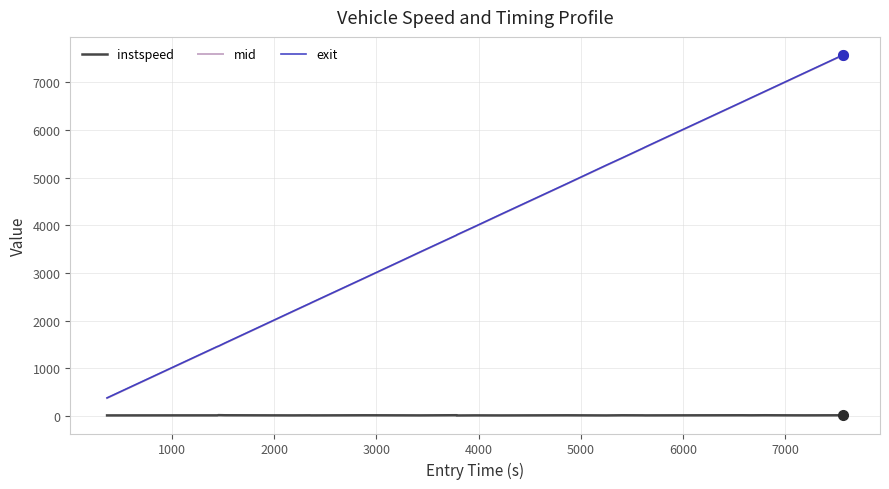

What is the difference between the maximum and minimum values in the mid series?

7197.1